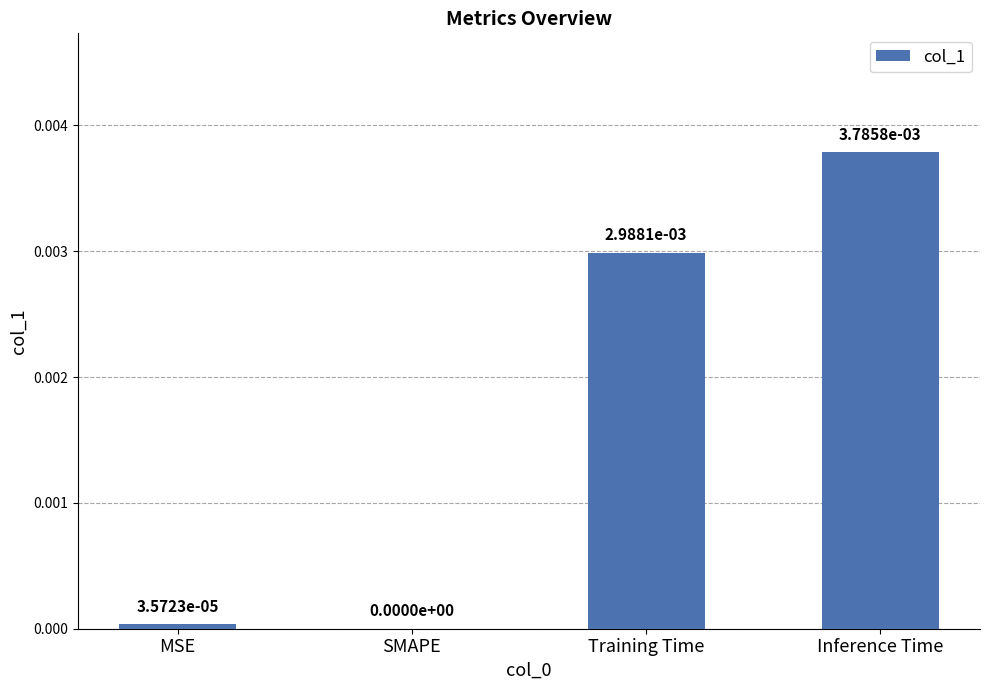

Does the chart contain stacked bars?

No